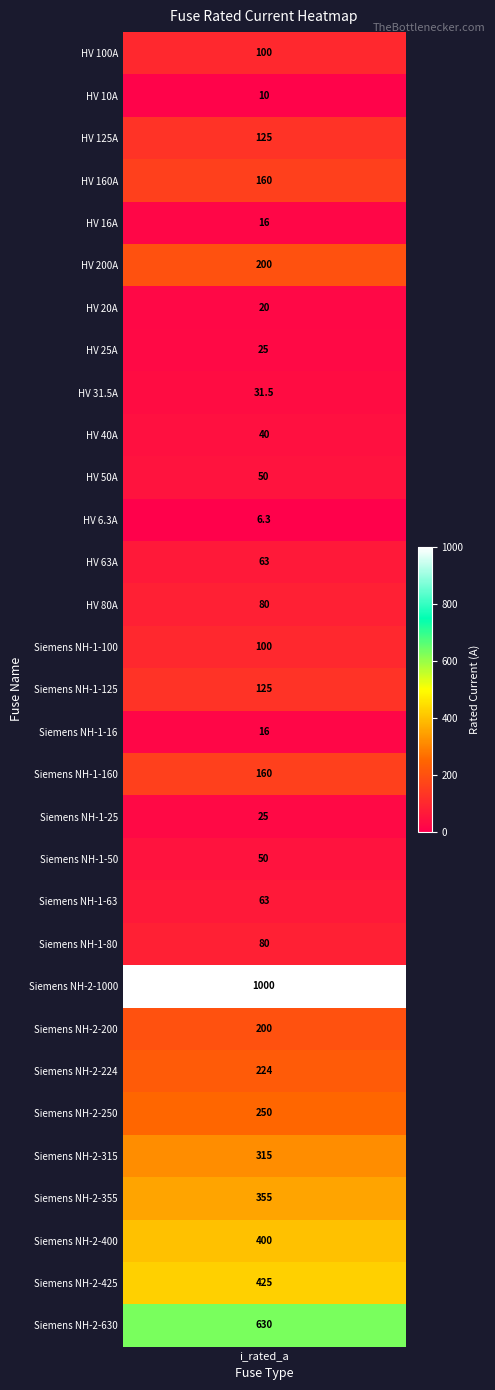

Reading left to right, what are all the values shown in this chart?

HV 100A=100.0	HV 10A=10.0	HV 125A=125.0	HV 160A=160.0	HV 16A=16.0	HV 200A=200.0	HV 20A=20.0	HV 25A=25.0	HV 31.5A=31.5	HV 40A=40.0	HV 50A=50.0	HV 6.3A=6.3	HV 63A=63.0	HV 80A=80.0	Siemens NH-1-100=100.0	Siemens NH-1-125=125.0	Siemens NH-1-16=16.0	Siemens NH-1-160=160.0	Siemens NH-1-25=25.0	Siemens NH-1-50=50.0	Siemens NH-1-63=63.0	Siemens NH-1-80=80.0	Siemens NH-2-1000=1000.0	Siemens NH-2-200=200.0	Siemens NH-2-224=224.0	Siemens NH-2-250=250.0	Siemens NH-2-315=315.0	Siemens NH-2-355=355.0	Siemens NH-2-400=400.0	Siemens NH-2-425=425.0	Siemens NH-2-630=630.0